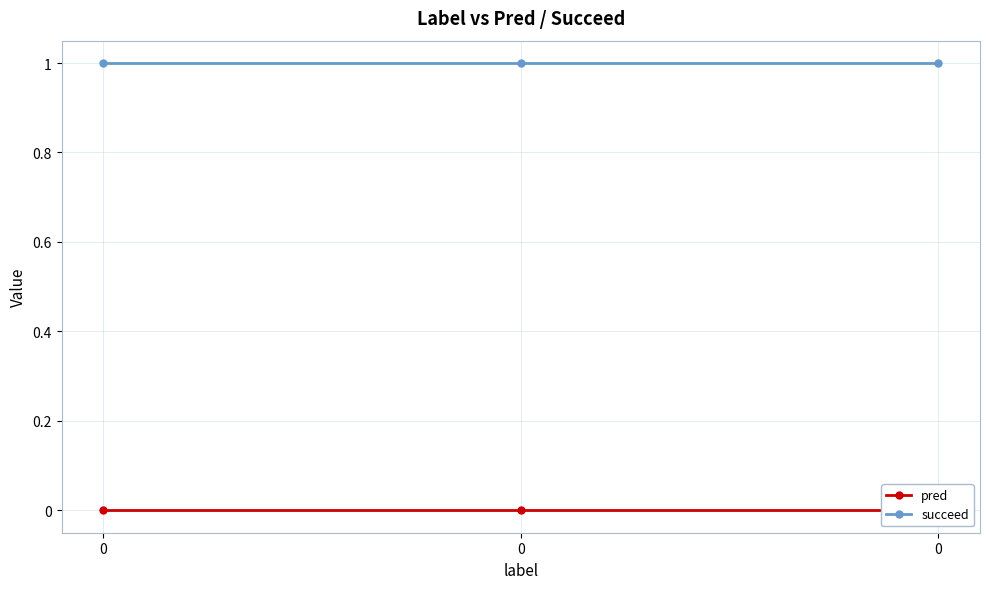

Rank the series by their average value, from lowest to highest.

pred, succeed